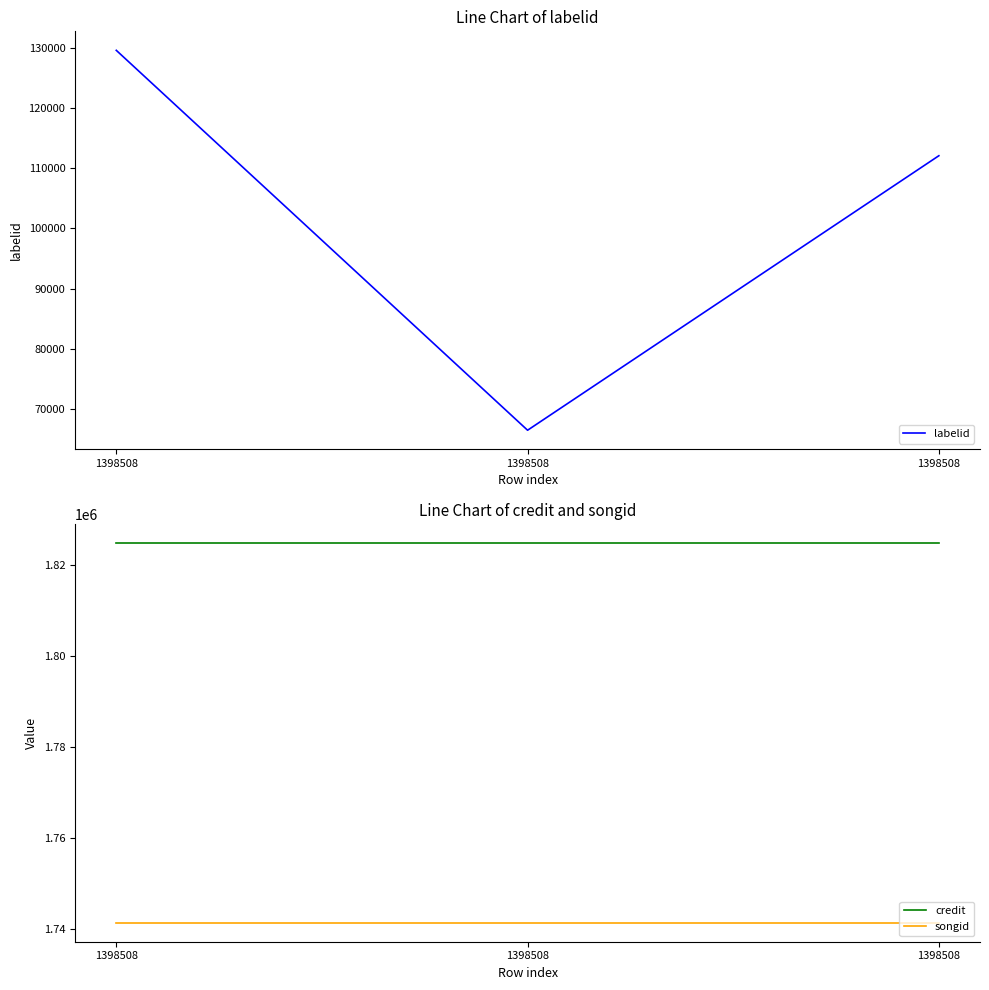

What is the sum of all labelid values?

308099